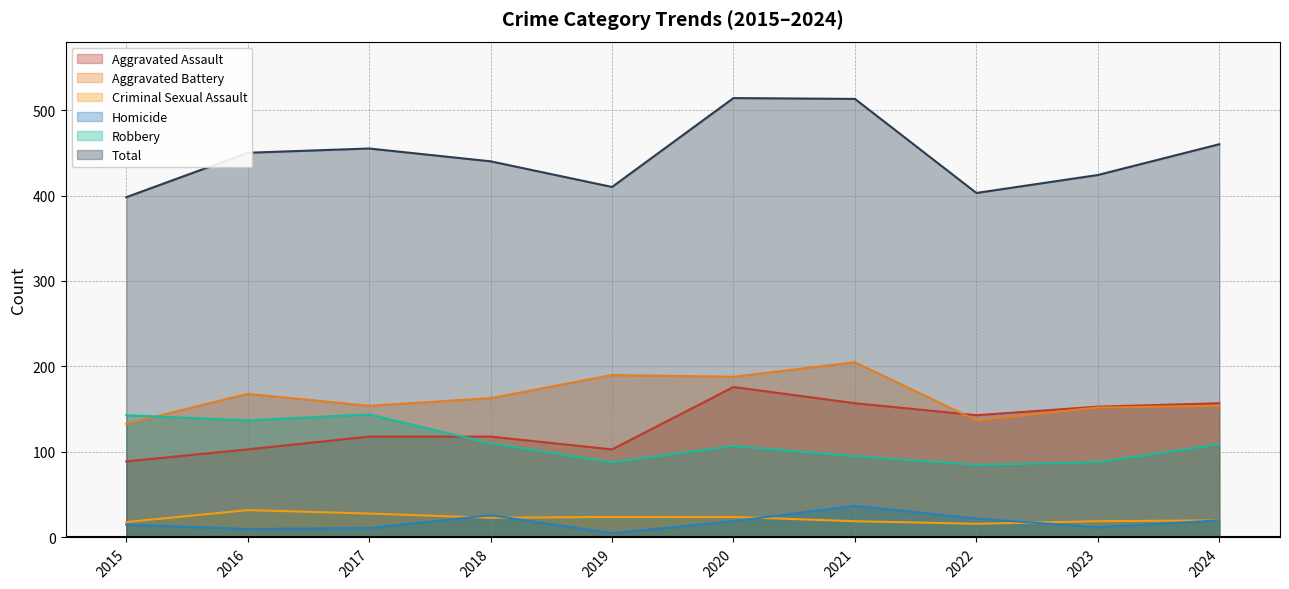

Is the value of Total at 2023 greater than the value of Robbery at 2018?

Yes